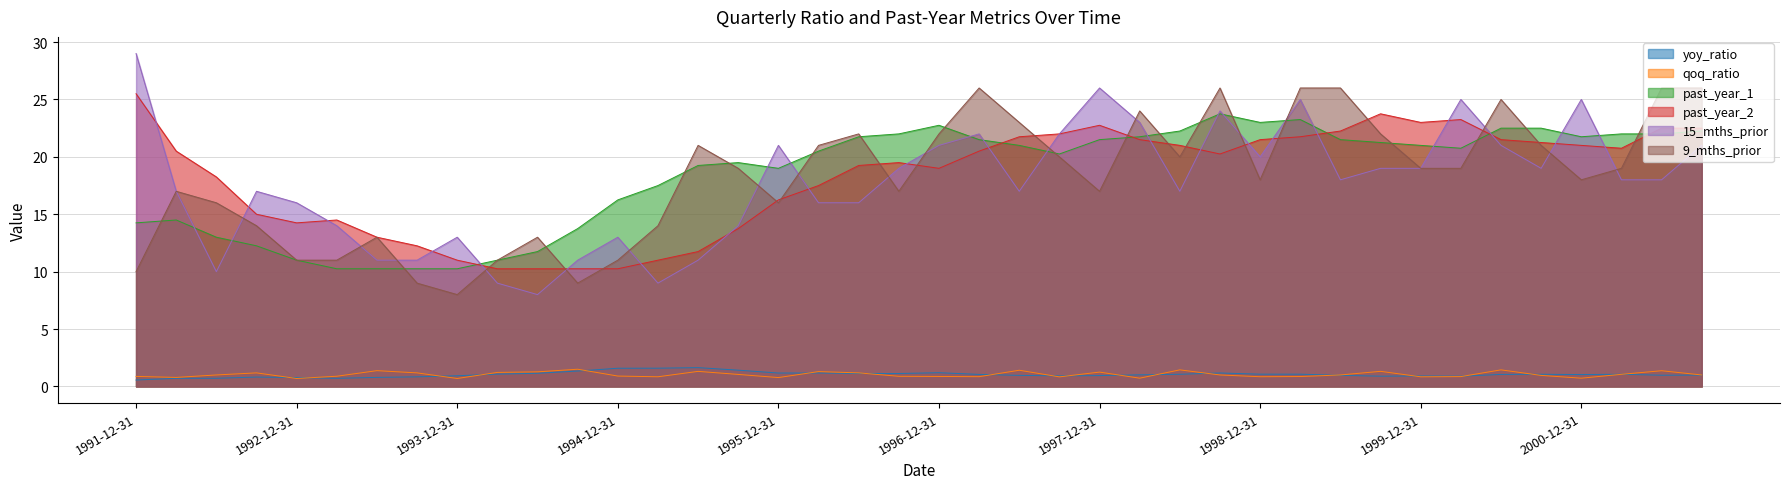

True or false: 15_mths_prior has a value of 4.2 at 1994-12-31.

False